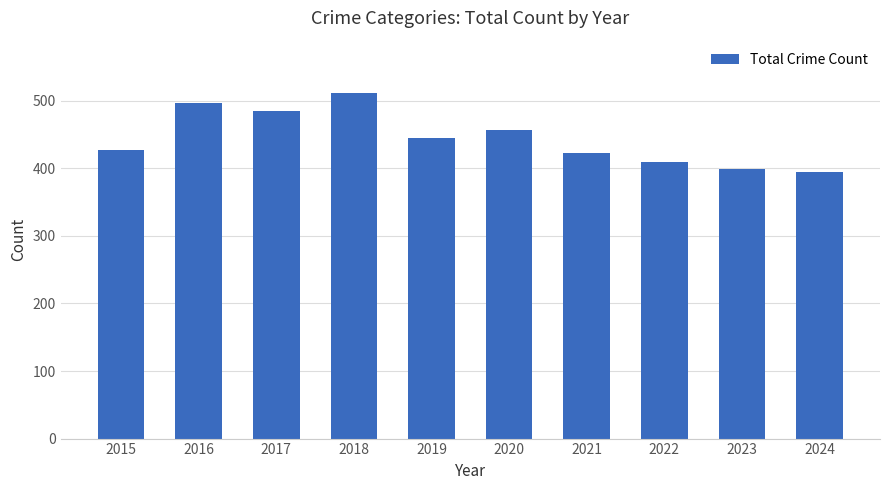

What is the value of the 6th bar from the left?

456